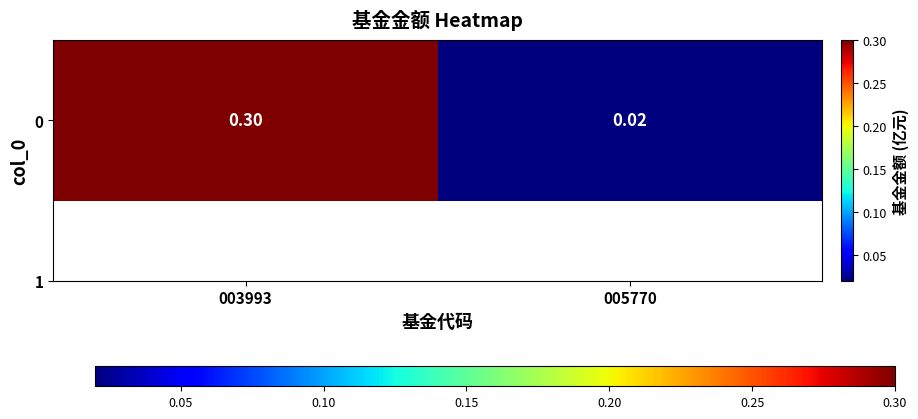

Reading right to left, list all the values displayed in this chart.

005770=0.0	003993=0.3